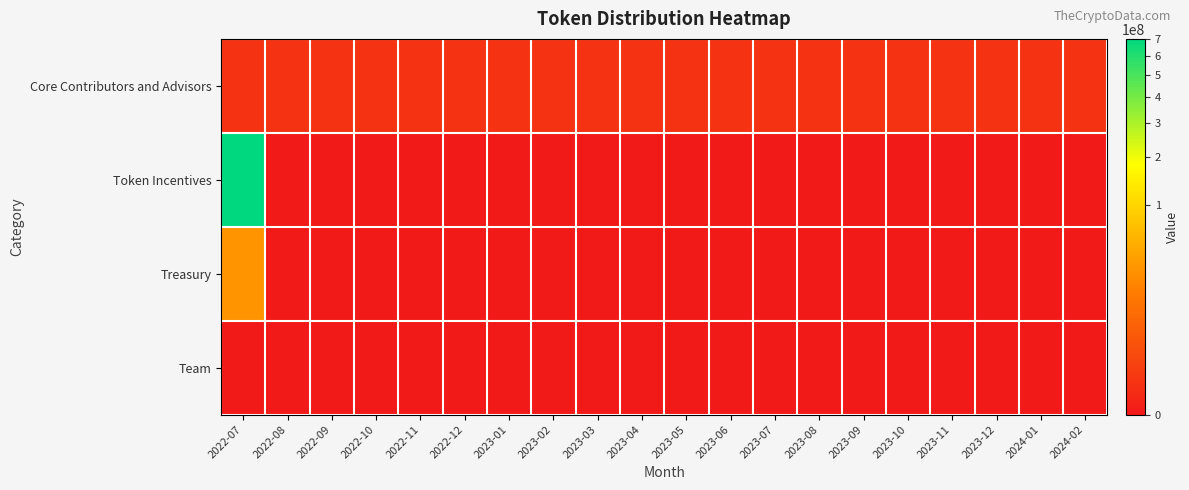

Reading left to right, list all the values displayed in this chart.

Core Contributors and Advisors: 2022-07=191780.8	2022-08=191780.8	2022-09=191780.8	2022-10=191780.8	2022-11=191780.8	2022-12=191780.8	2023-01=191780.8	2023-02=191780.8	2023-03=191780.8	2023-04=191780.8	2023-05=191780.8	2023-06=191780.8	2023-07=191780.8	2023-08=191780.8	2023-09=191780.8	2023-10=191780.8	2023-11=191780.8	2023-12=191780.8	2024-01=191780.8	2024-02=191780.8
Token Incentives: 2022-07=700000000.0	2022-08=0.0	2022-09=0.0	2022-10=0.0	2022-11=0.0	2022-12=0.0	2023-01=0.0	2023-02=0.0	2023-03=0.0	2023-04=0.0	2023-05=0.0	2023-06=0.0	2023-07=0.0	2023-08=0.0	2023-09=0.0	2023-10=0.0	2023-11=0.0	2023-12=0.0	2024-01=0.0	2024-02=0.0
Treasury: 2022-07=30000000.0	2022-08=0.0	2022-09=0.0	2022-10=0.0	2022-11=0.0	2022-12=0.0	2023-01=0.0	2023-02=0.0	2023-03=0.0	2023-04=0.0	2023-05=0.0	2023-06=0.0	2023-07=0.0	2023-08=0.0	2023-09=0.0	2023-10=0.0	2023-11=0.0	2023-12=0.0	2024-01=0.0	2024-02=0.0
Team: 2022-07=0.0	2022-08=0.0	2022-09=0.0	2022-10=0.0	2022-11=0.0	2022-12=0.0	2023-01=0.0	2023-02=0.0	2023-03=0.0	2023-04=0.0	2023-05=0.0	2023-06=0.0	2023-07=0.0	2023-08=0.0	2023-09=0.0	2023-10=0.0	2023-11=0.0	2023-12=0.0	2024-01=0.0	2024-02=0.0